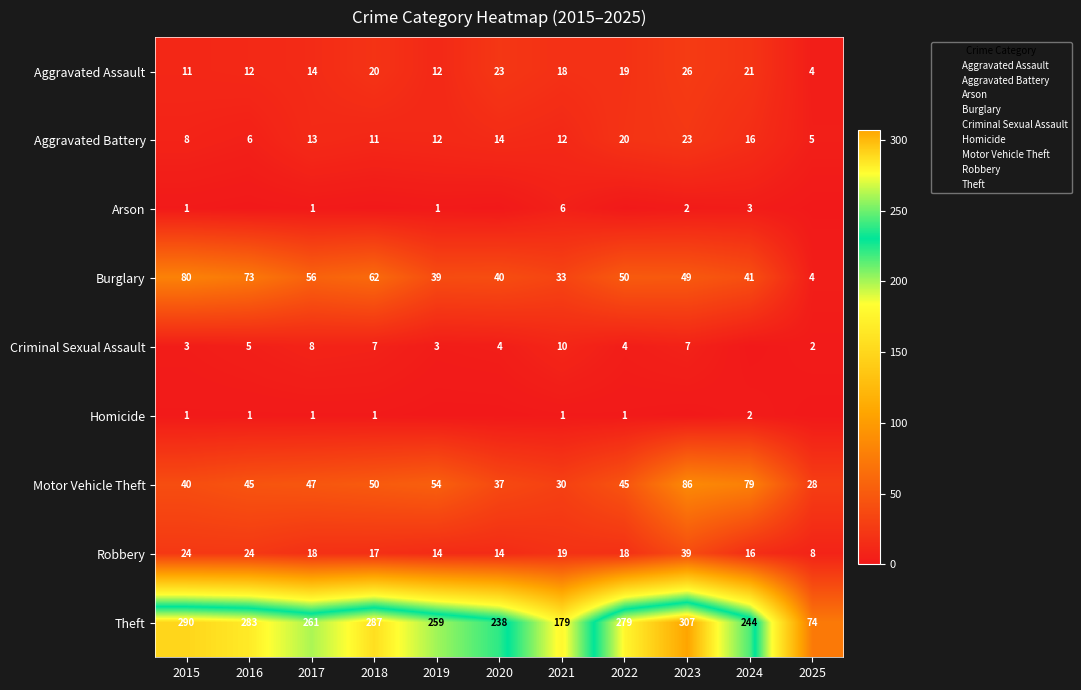

How many data points in Aggravated Battery are less than 12?

4